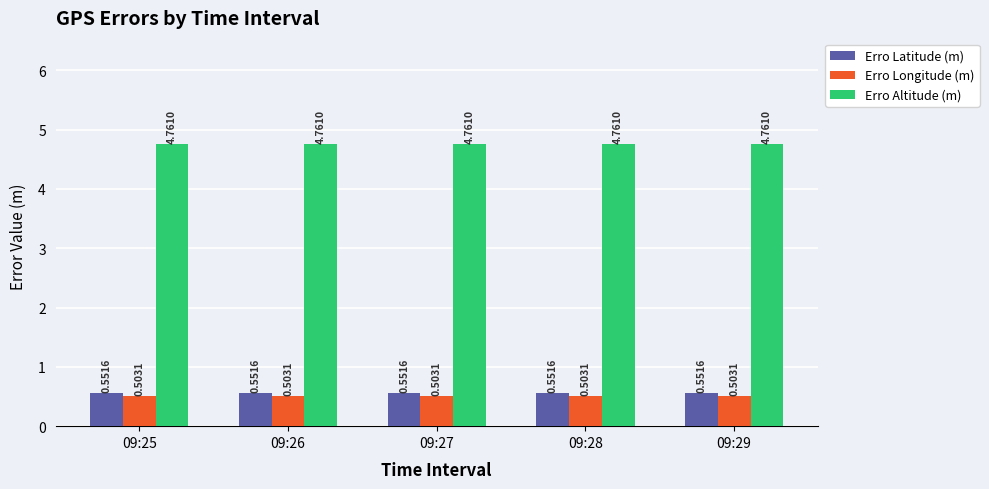

At how many categories does at least one series exceed 0?

5